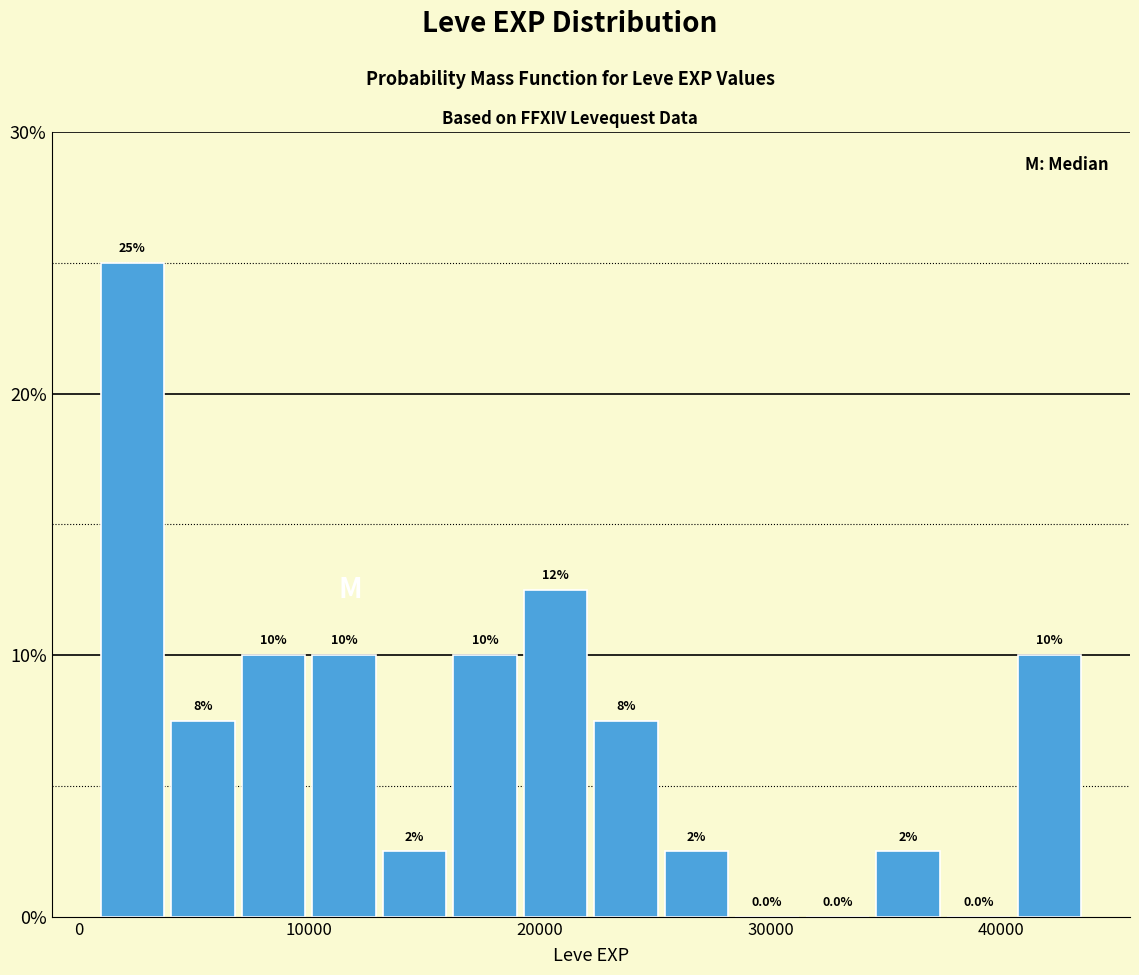

Around what value on the x-axis is the tallest bar? Give the approximate position of its centre, as read against the axis.

2000